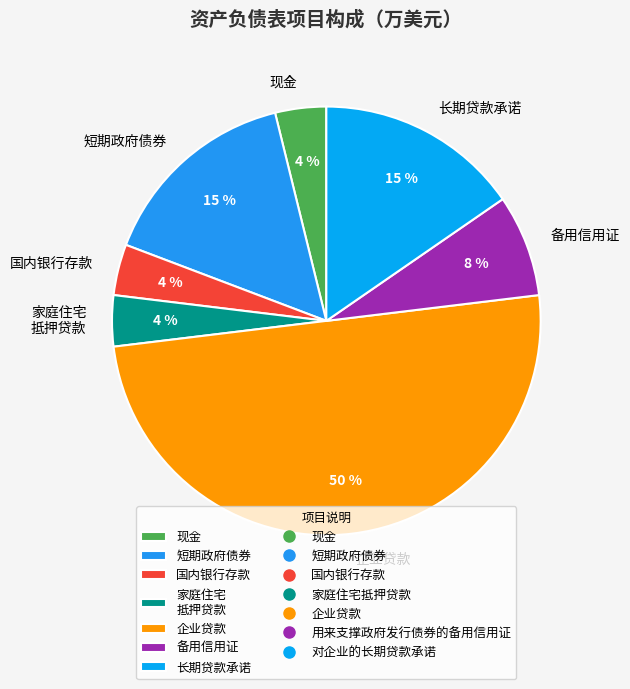

What is the largest slice in the pie chart?

企业贷款